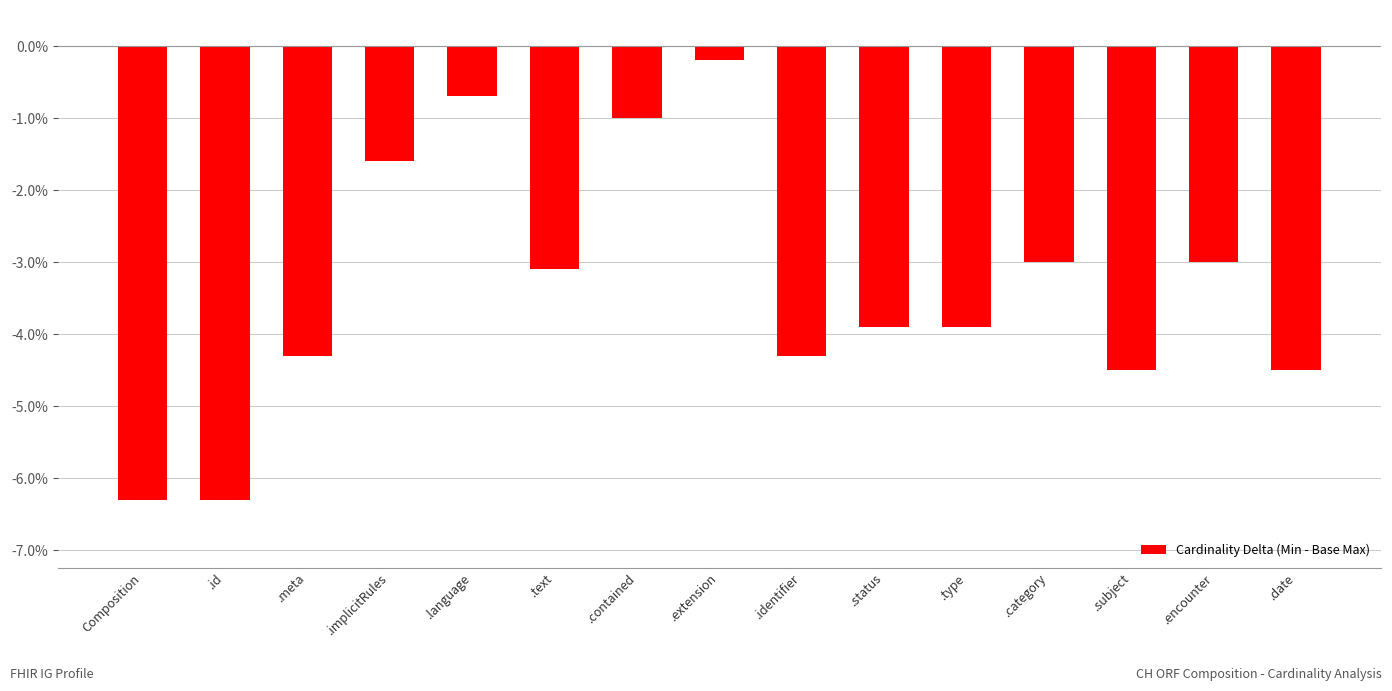

What is the sum of the values at .type and .identifier?

-8.2